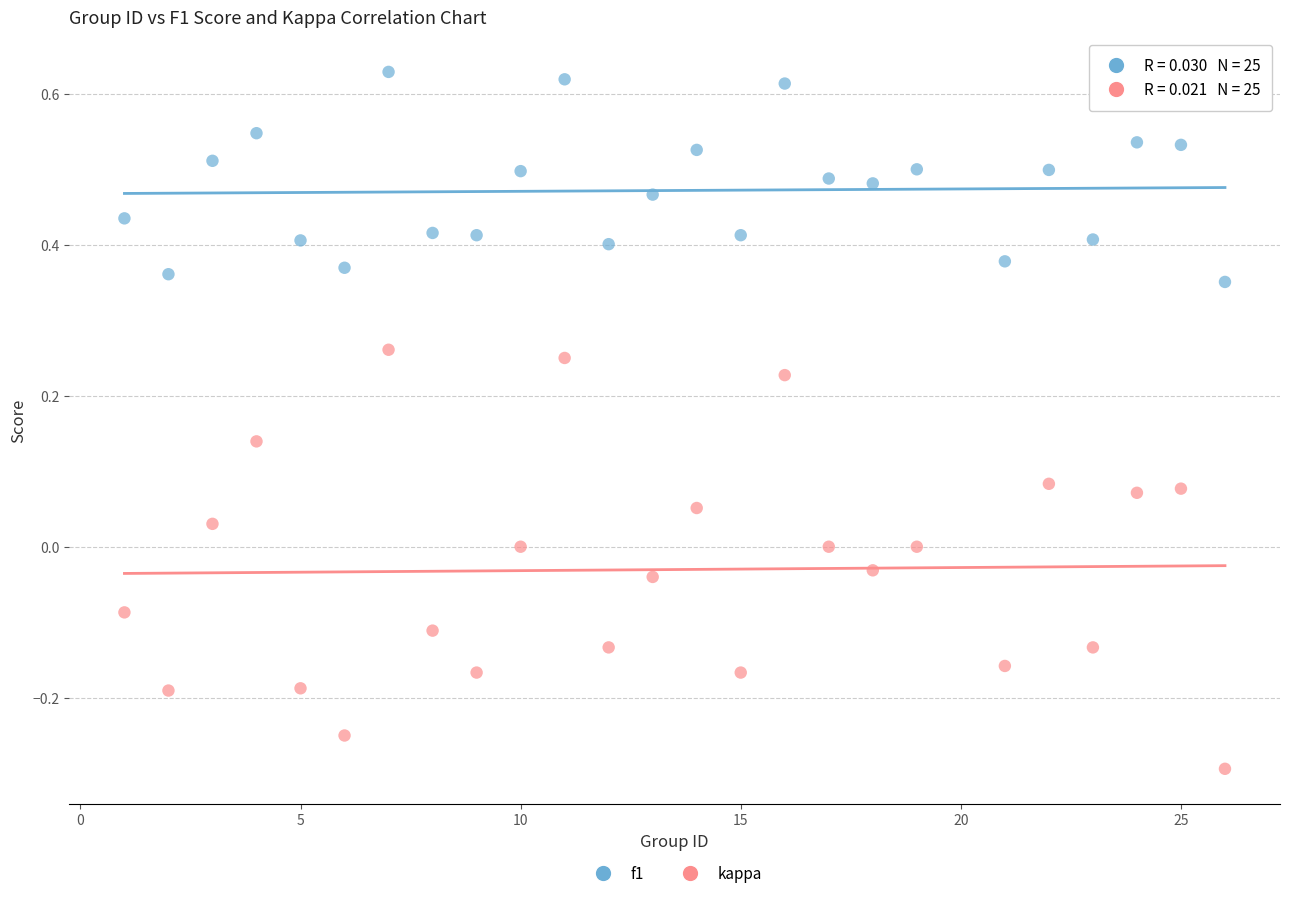

Which series has the widest spread of Y values?

kappa